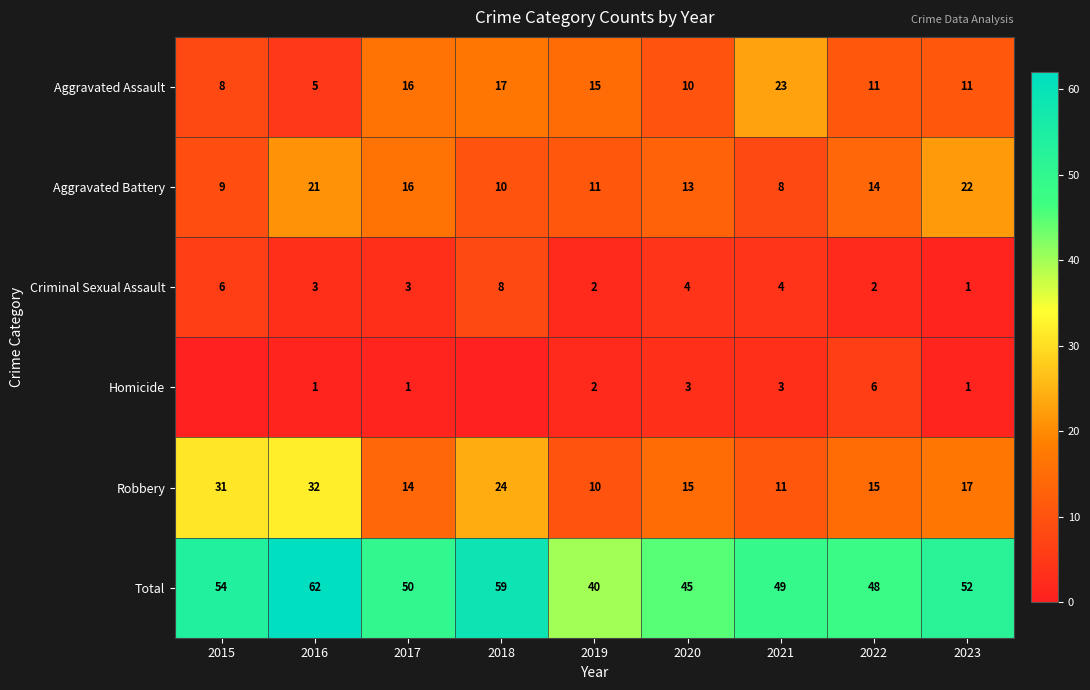

What is the sum of all Total values?

459